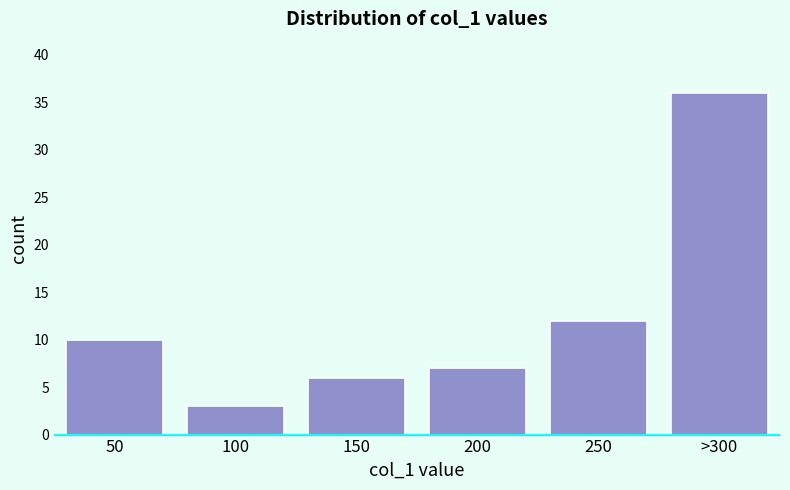

Reading right to left, list all the values displayed in this chart.

36	12	7	6	3	10